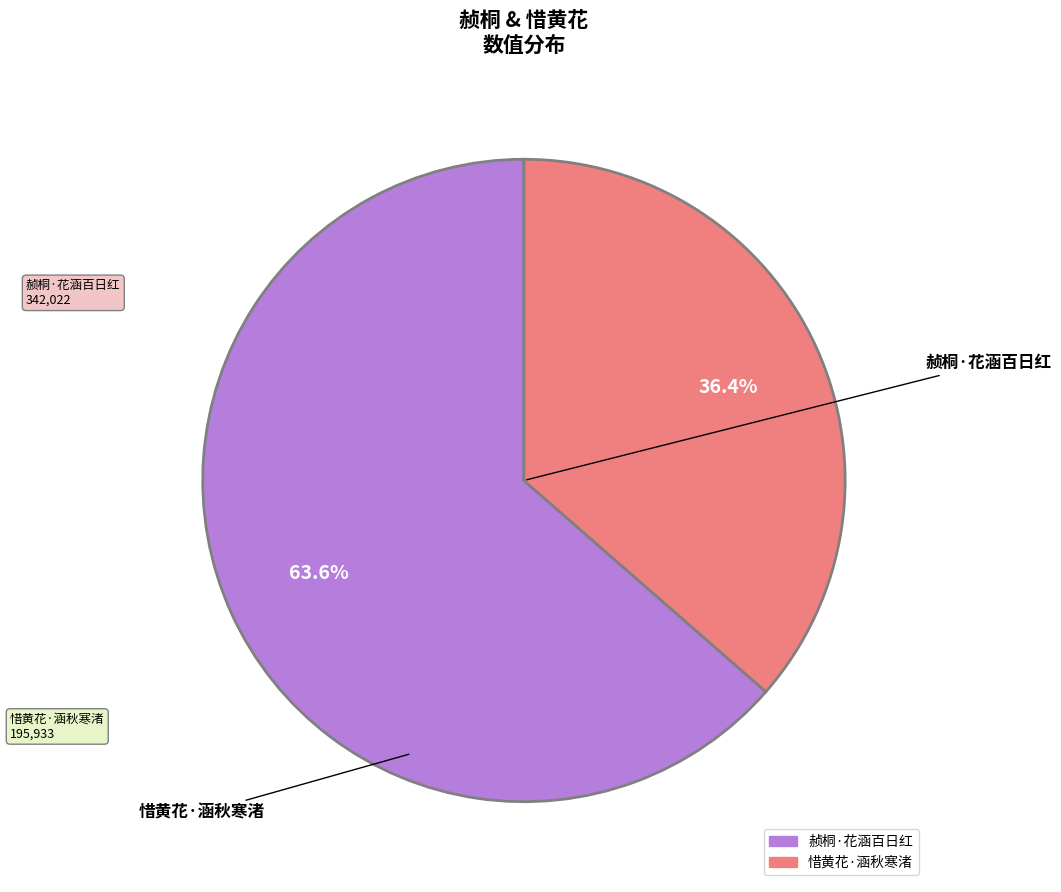

How much of the chart is everything except 惜黄花·涵秋寒渚?

63.6%